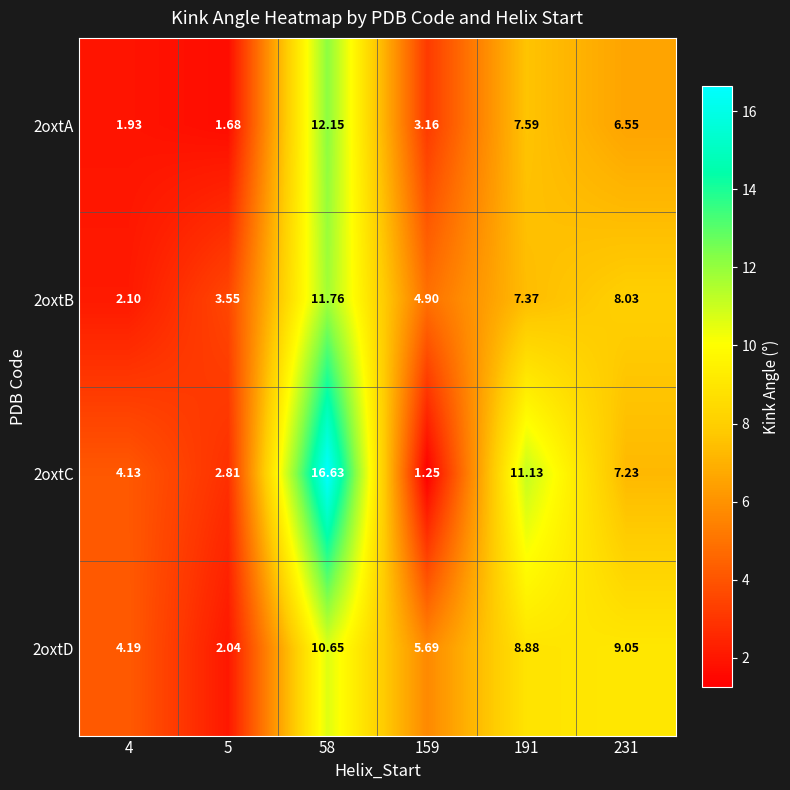

Is the value of 2oxtC at 191 greater than the value of 2oxtA at 4?

Yes